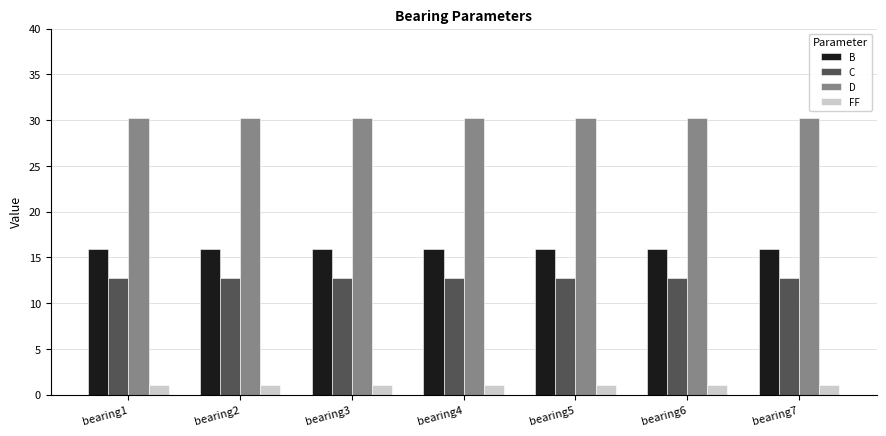

What is the minimum value for C?

12.7